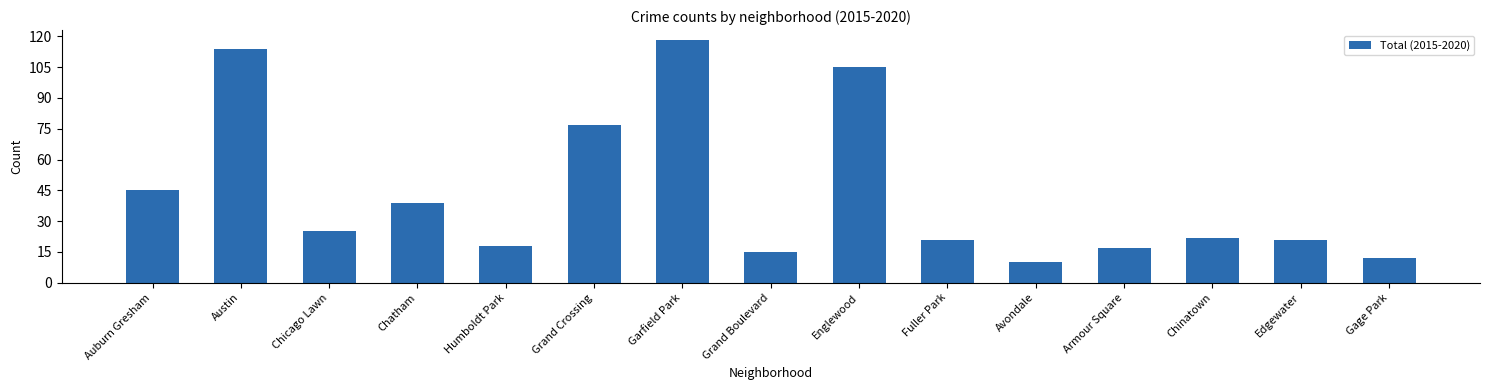

What is the value of the 10th bar from the left?

21